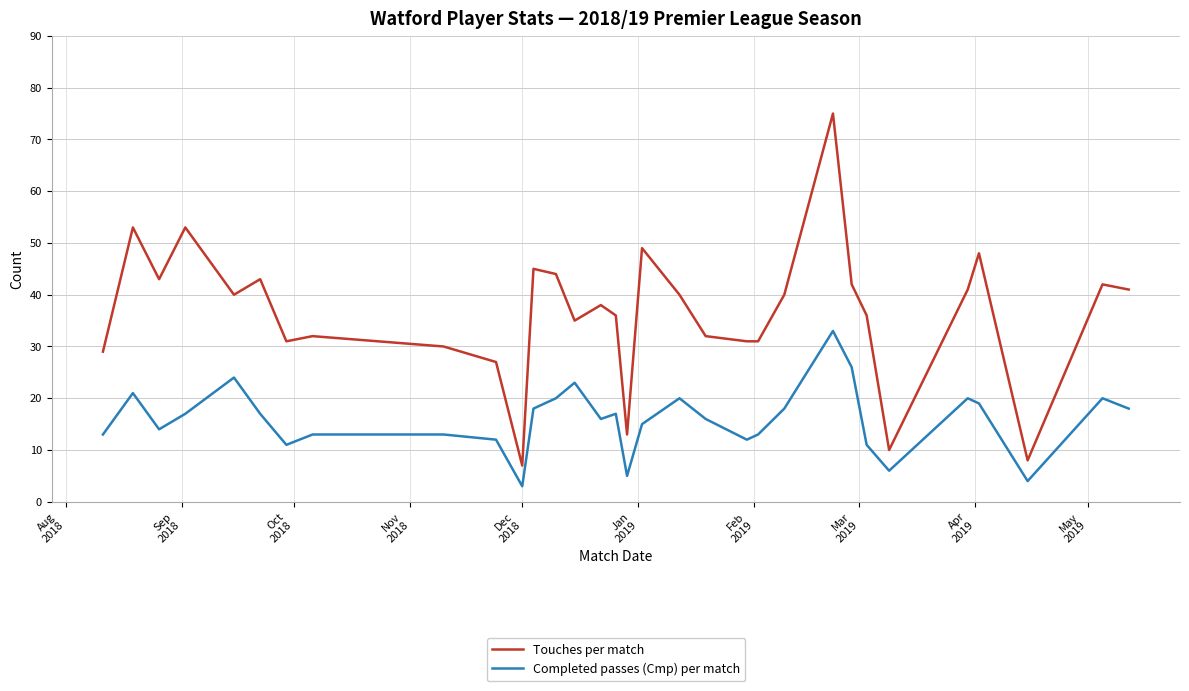

True or false: Touches per match and Completed passes (Cmp) per match cross at least once.

False